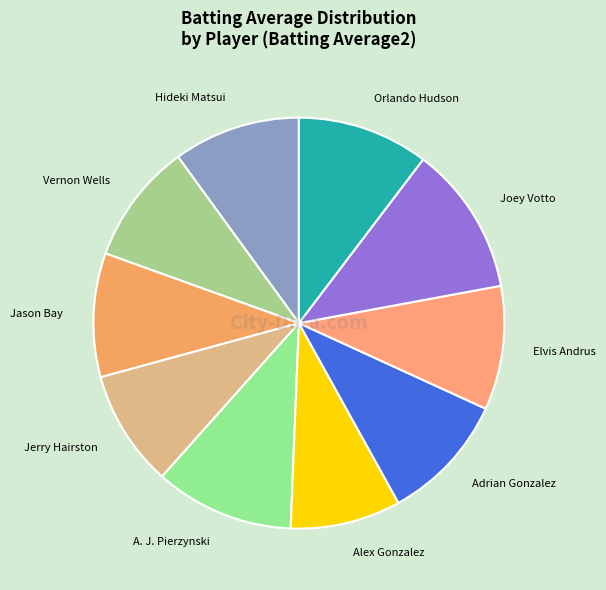

Between Adrian Gonzalez and Alex Gonzalez, which is larger?

Adrian Gonzalez